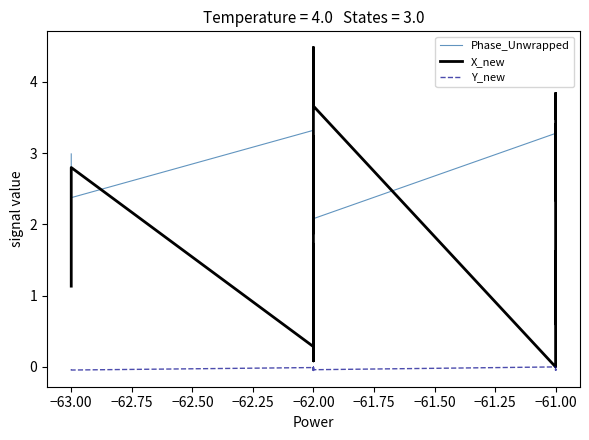

The X_new series shows 0.7 at −62.00. True or false?

False